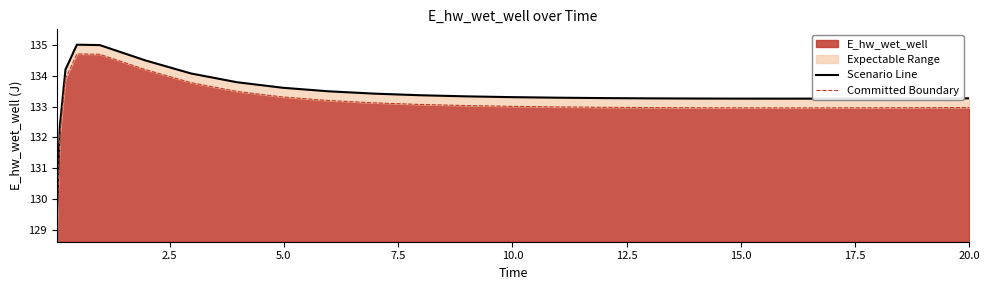

True or false: Scenario Line and Committed Boundary cross at least once.

False